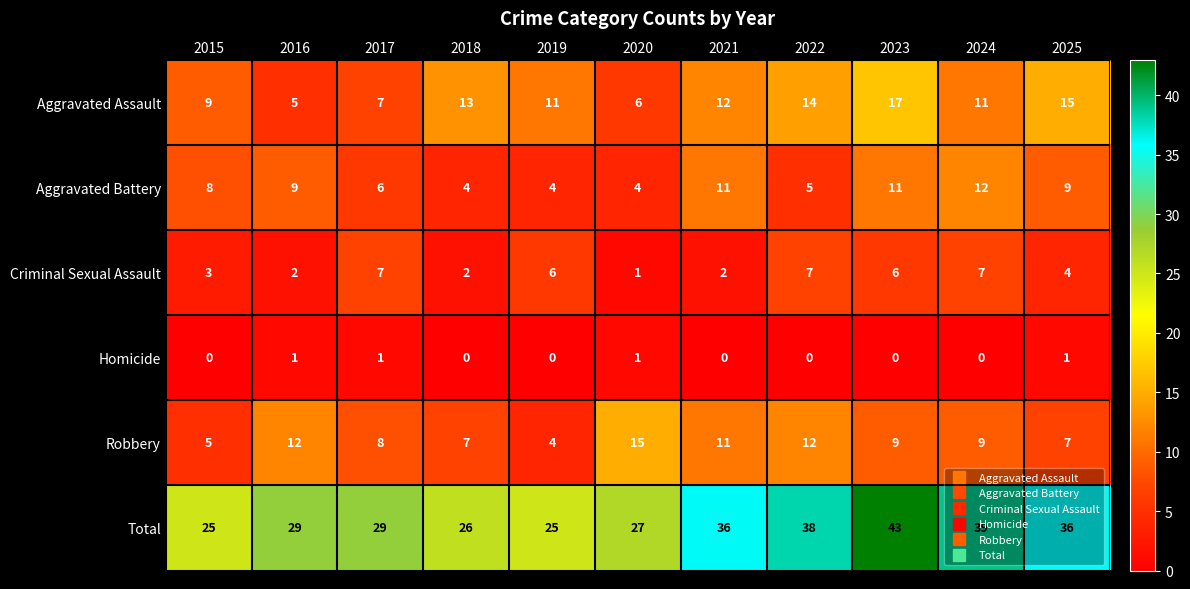

What is the difference between the Criminal Sexual Assault values at 2024 and 2016?

5